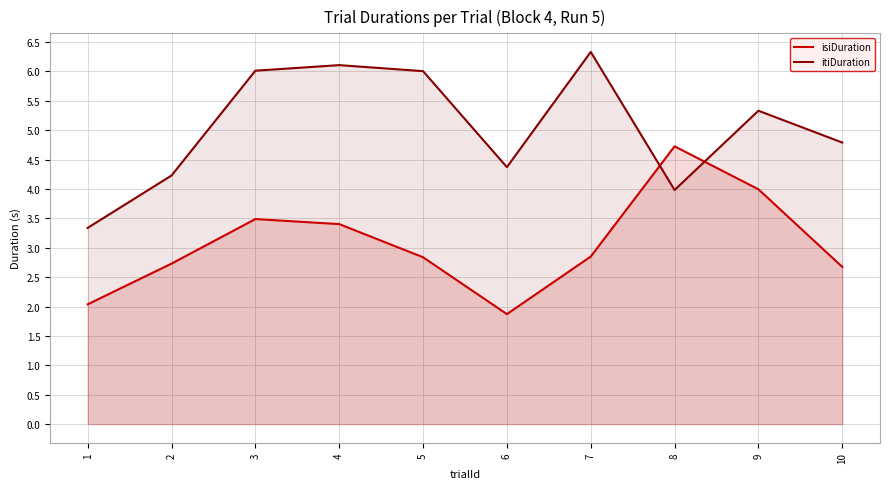

What is the total value across all series at 8?

8.7